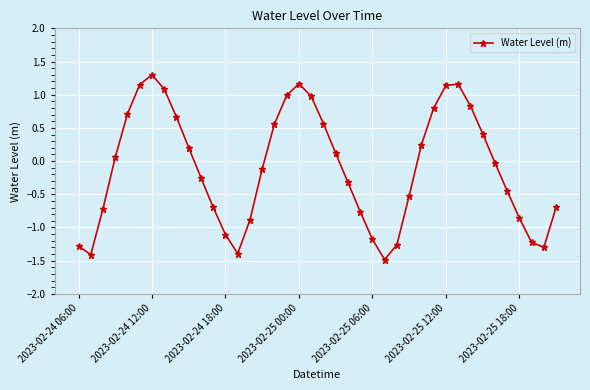

What is the difference between the maximum and minimum values?

2.8